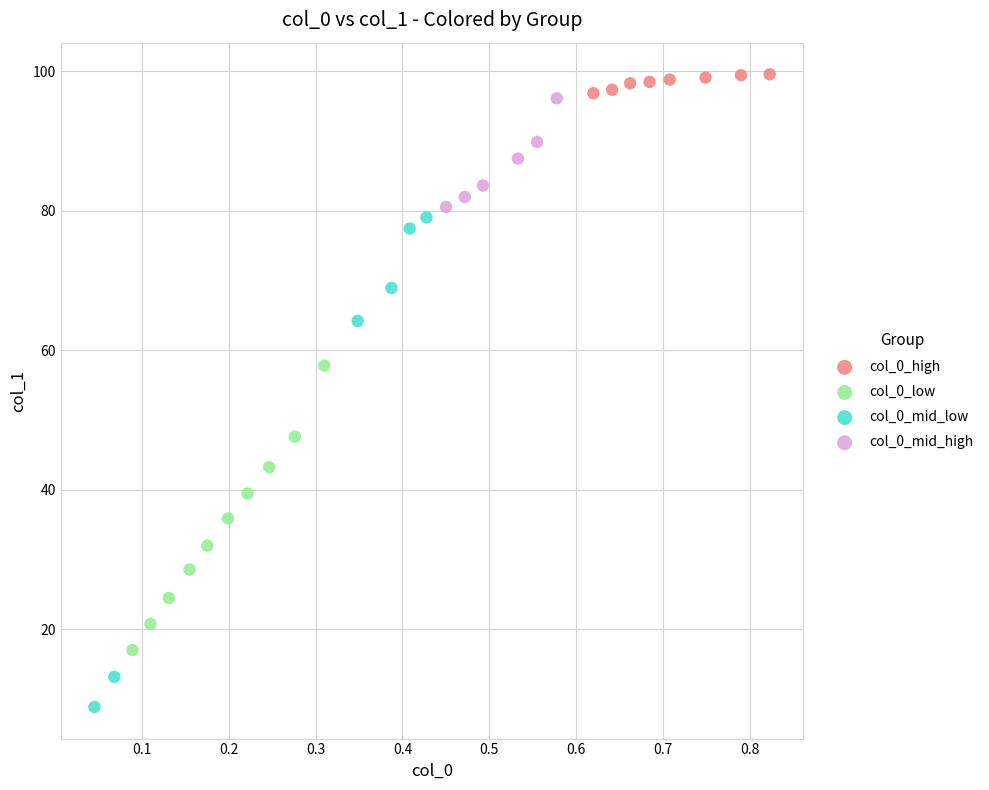

Which series has the widest spread of Y values?

col_0_mid_low